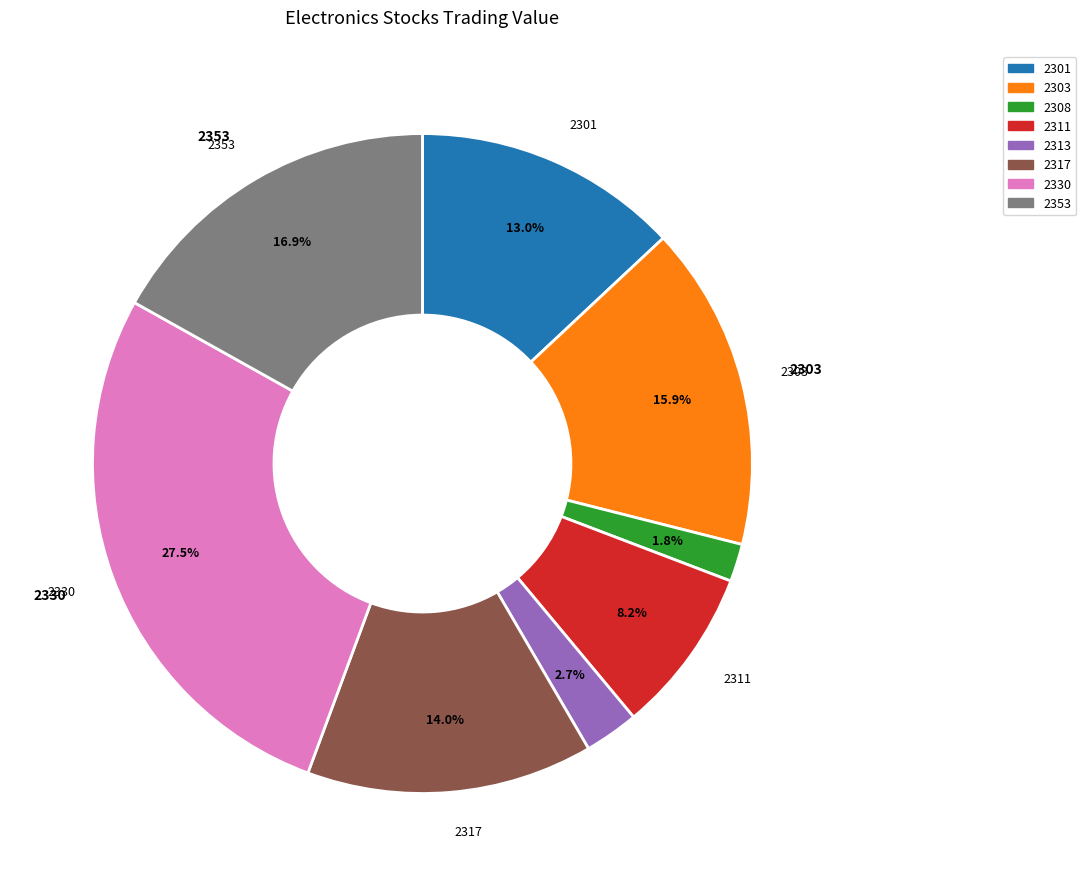

To the nearest percent, what percentage of the pie is 2301?

13%